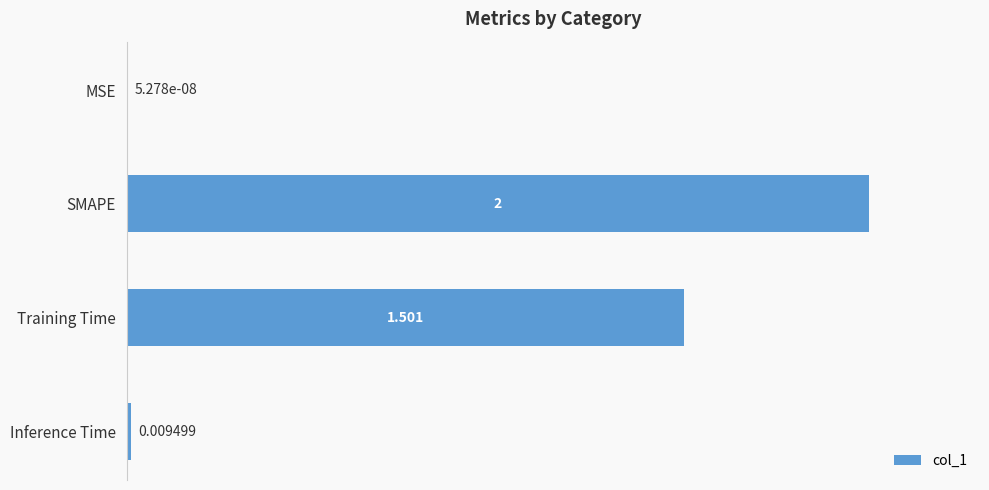

Between Training Time and MSE, which is larger?

Training Time